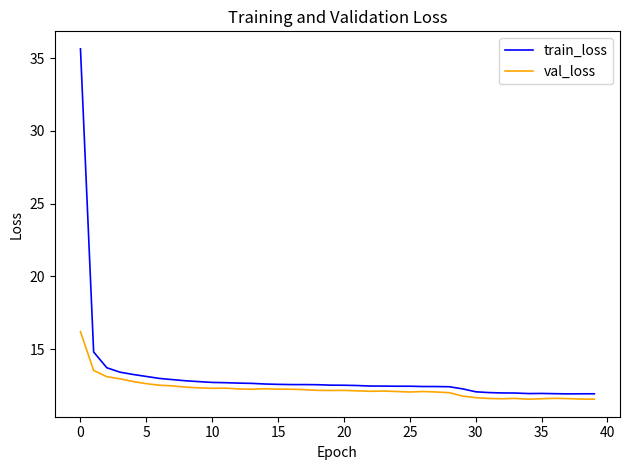

What is the difference between the second highest and minimum values in the train_loss series?

2.9